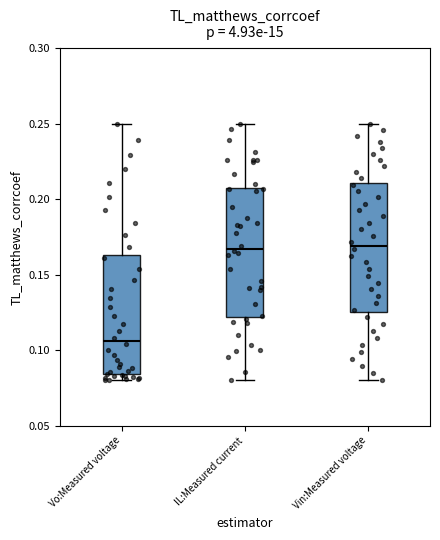

Reading left to right, read every box against the y-axis: the position of its median line, the range the box covers, and the ends of its whiskers. The values are not printed on the chart, so give them approximately, as read against the axis.

Vo:Measured voltage: median 0.105, box 0.085 to 0.165, whiskers 0.080 to 0.250
IL:Measured current: median 0.165, box 0.120 to 0.210, whiskers 0.080 to 0.250
Vin:Measured voltage: median 0.170, box 0.125 to 0.210, whiskers 0.080 to 0.250